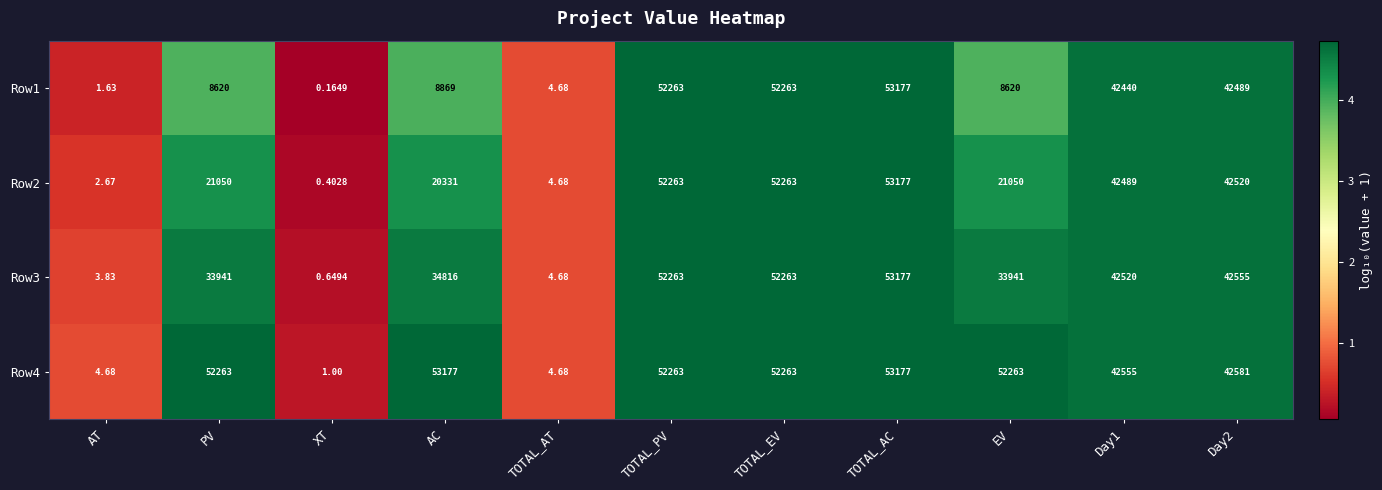

At which category is the sum across all series the highest?

TOTAL_AC